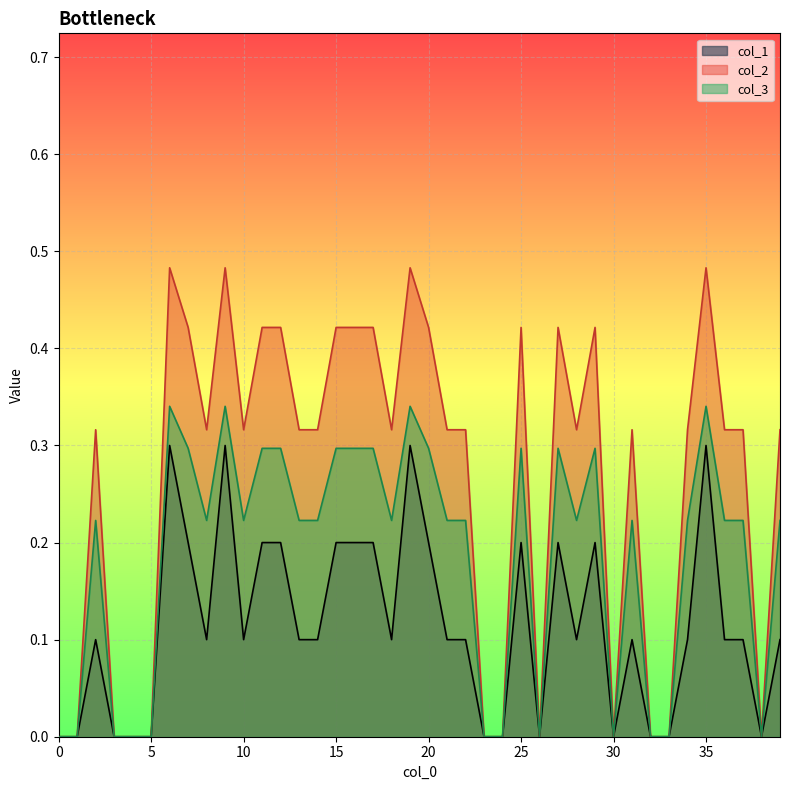

Reading left to right, what are all the values shown in this chart?

col_1: 0.0	0.0	0.1	0.0	0.0	0.0	0.3	0.2	0.1	0.3	0.1	0.2	0.2	0.1	0.1	0.2	0.2	0.2	0.1	0.3	0.2	0.1	0.1	0.0	0.0	0.2	0.0	0.2	0.1	0.2	0.0	0.1	0.0	0.0	0.1	0.3	0.1	0.1	0.0	0.1
col_2: 0.0	0.0	0.3	0.0	0.0	0.0	0.5	0.4	0.3	0.5	0.3	0.4	0.4	0.3	0.3	0.4	0.4	0.4	0.3	0.5	0.4	0.3	0.3	0.0	0.0	0.4	0.0	0.4	0.3	0.4	0.0	0.3	0.0	0.0	0.3	0.5	0.3	0.3	0.0	0.3
col_3: 0.0	0.0	0.2	0.0	0.0	0.0	0.3	0.3	0.2	0.3	0.2	0.3	0.3	0.2	0.2	0.3	0.3	0.3	0.2	0.3	0.3	0.2	0.2	0.0	0.0	0.3	0.0	0.3	0.2	0.3	0.0	0.2	0.0	0.0	0.2	0.3	0.2	0.2	0.0	0.2